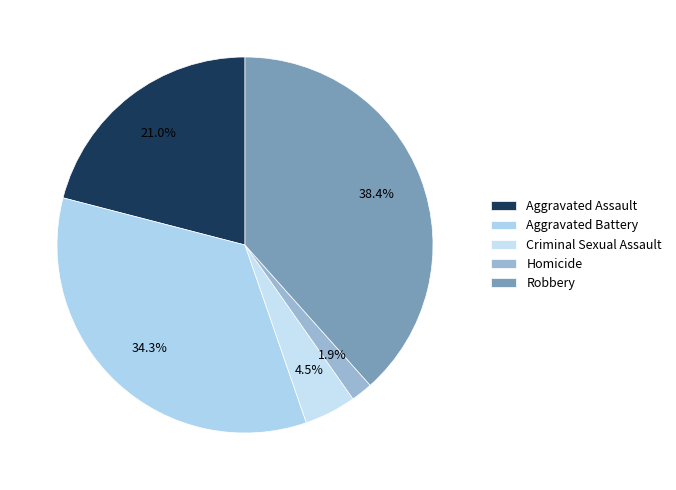

True or false: Homicide accounts for 2% of the total.

True